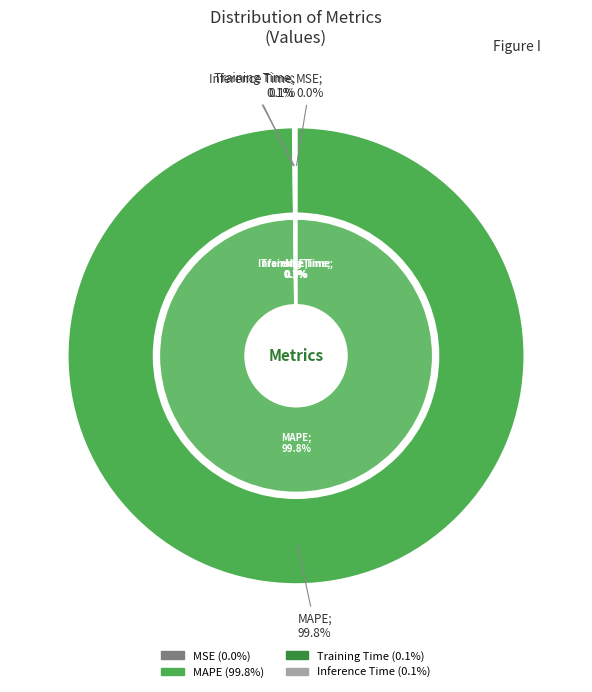

True or false: MSE accounts for 7% of the total.

False